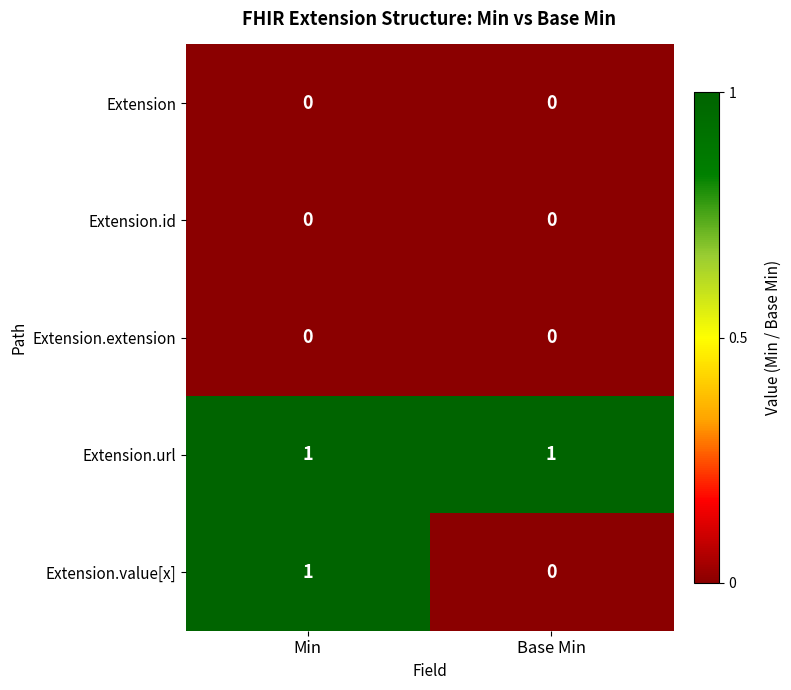

What is the total value across all series at Min?

2